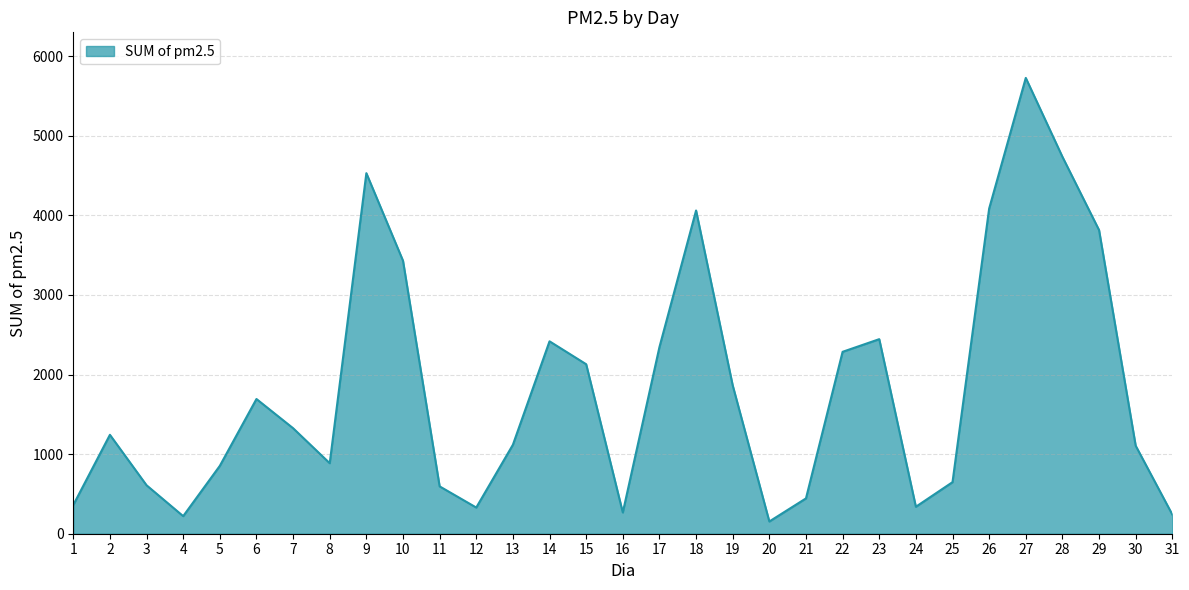

What is the minimum value shown in the chart?

154